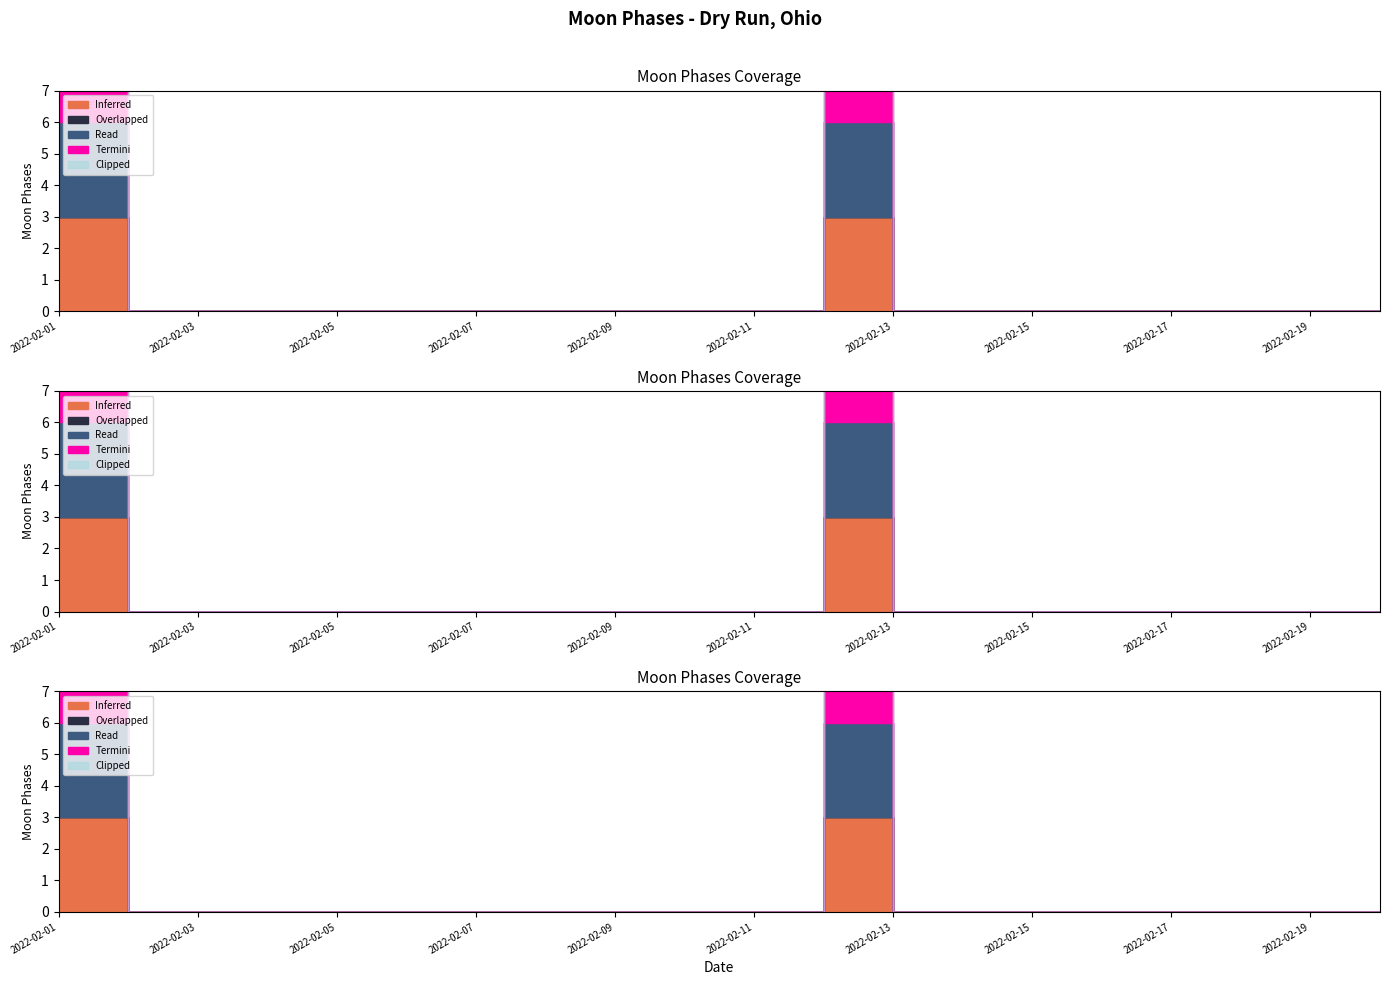

Does the chart display data point markers on the line(s)?

No